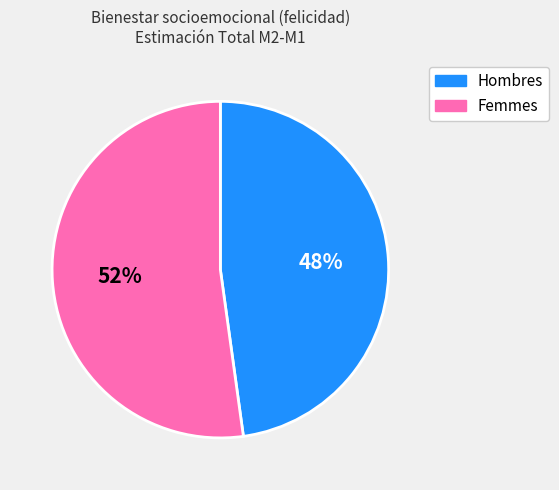

To the nearest percent, what is the average slice percentage?

50%